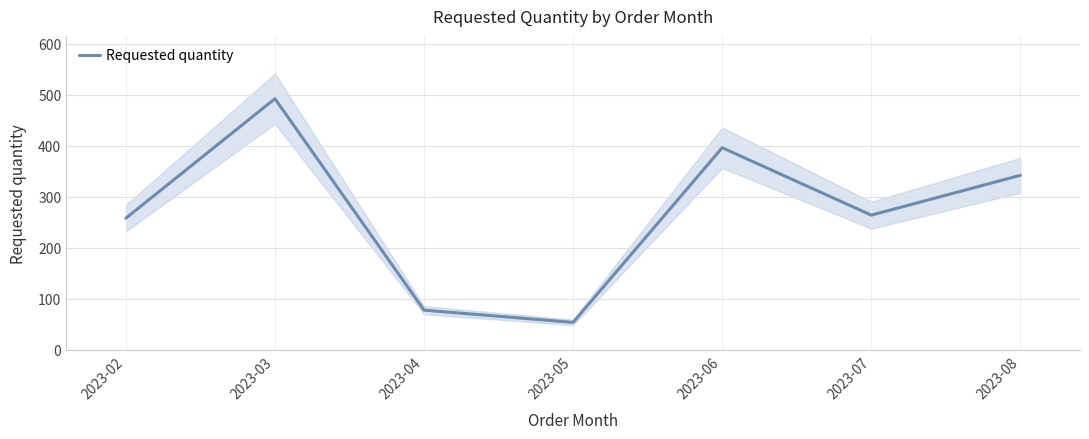

Is this an area chart (filled region under the line)?

No